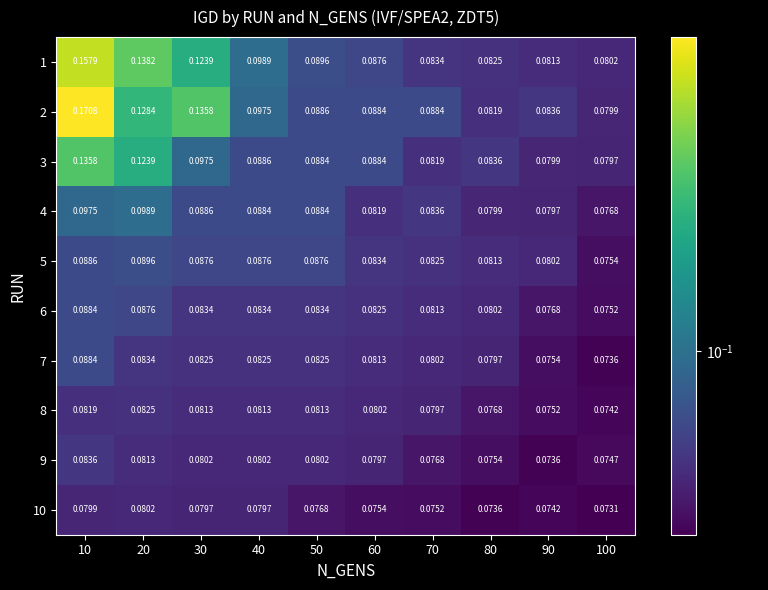

Is the value of 3 at 20 greater than the value of 4 at 80?

Yes